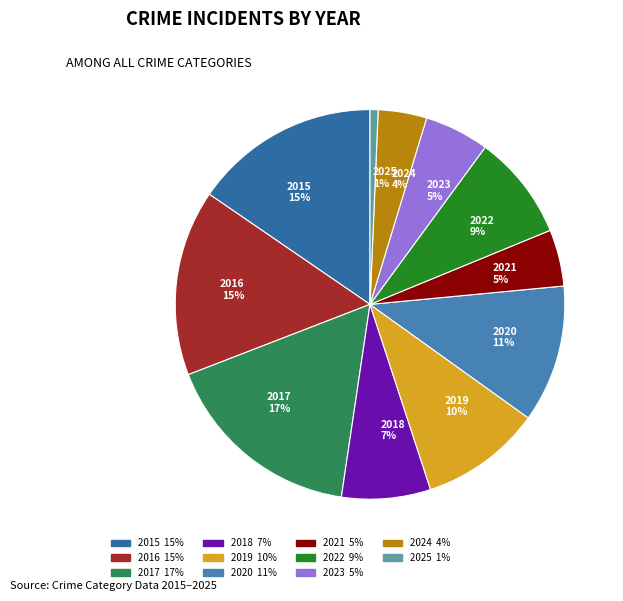

To the nearest percent, what is the average slice percentage?

9%